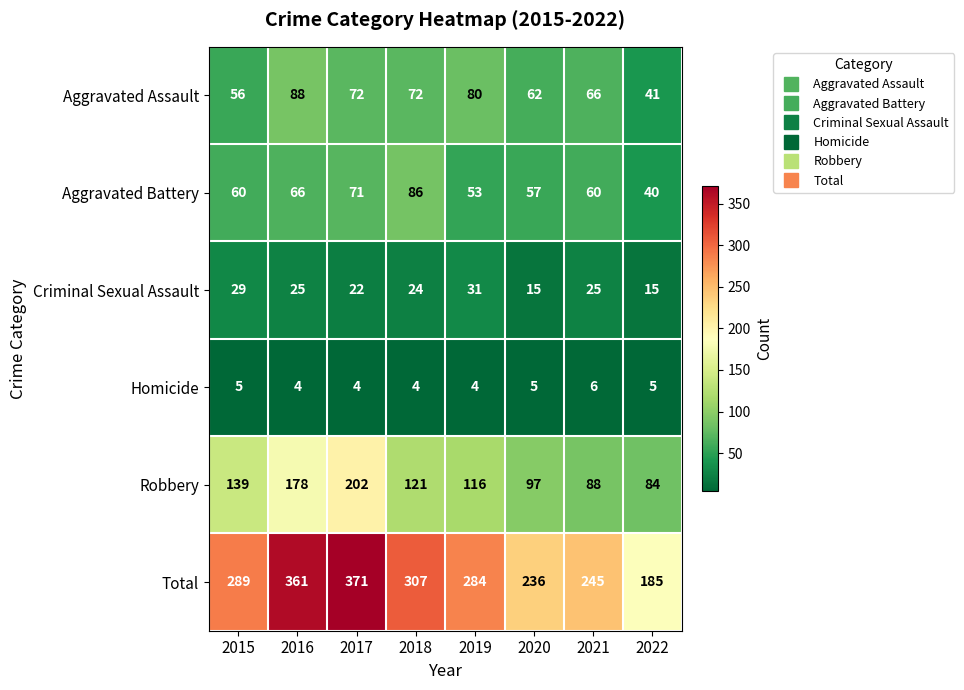

What is the greatest value displayed?

371